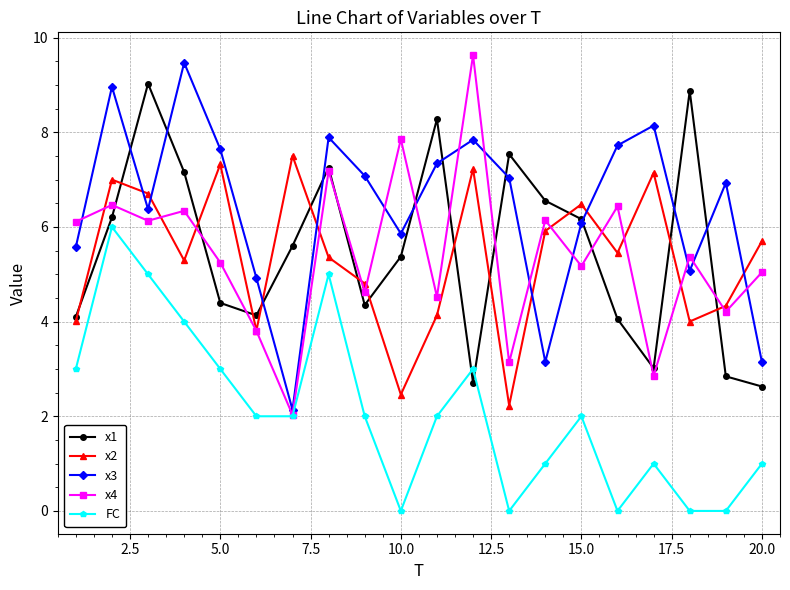

What is the lowest value of the x2 series?

2.2